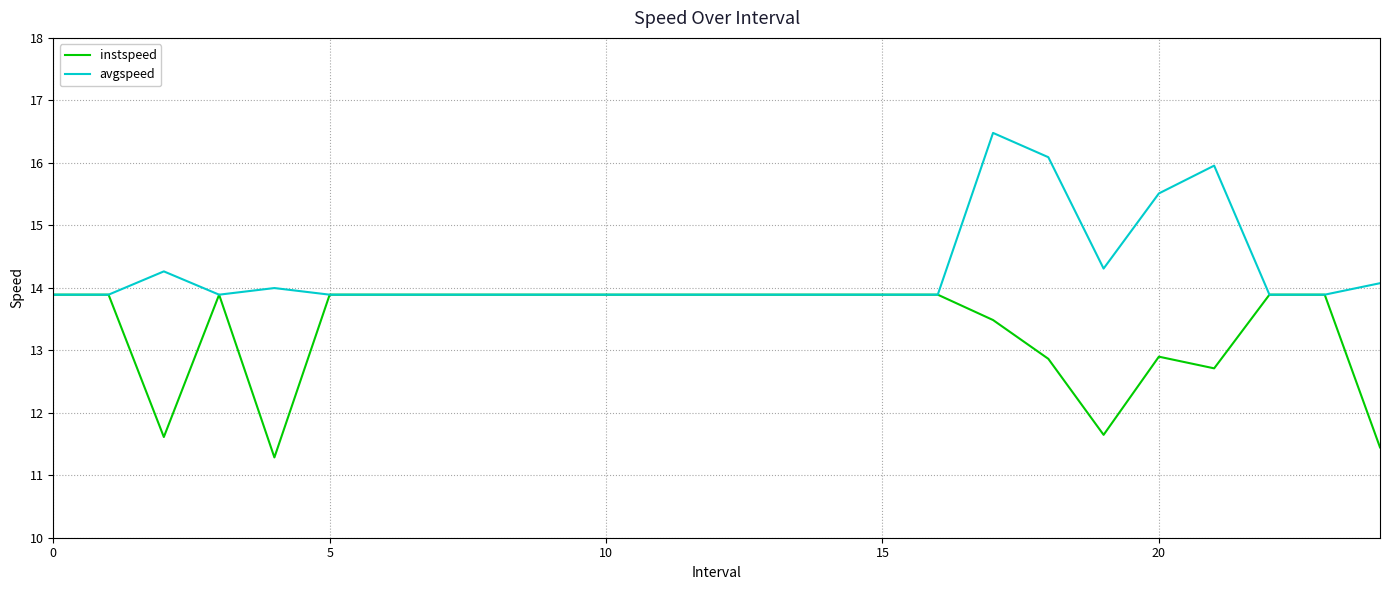

Is this an area chart (filled region under the line)?

No